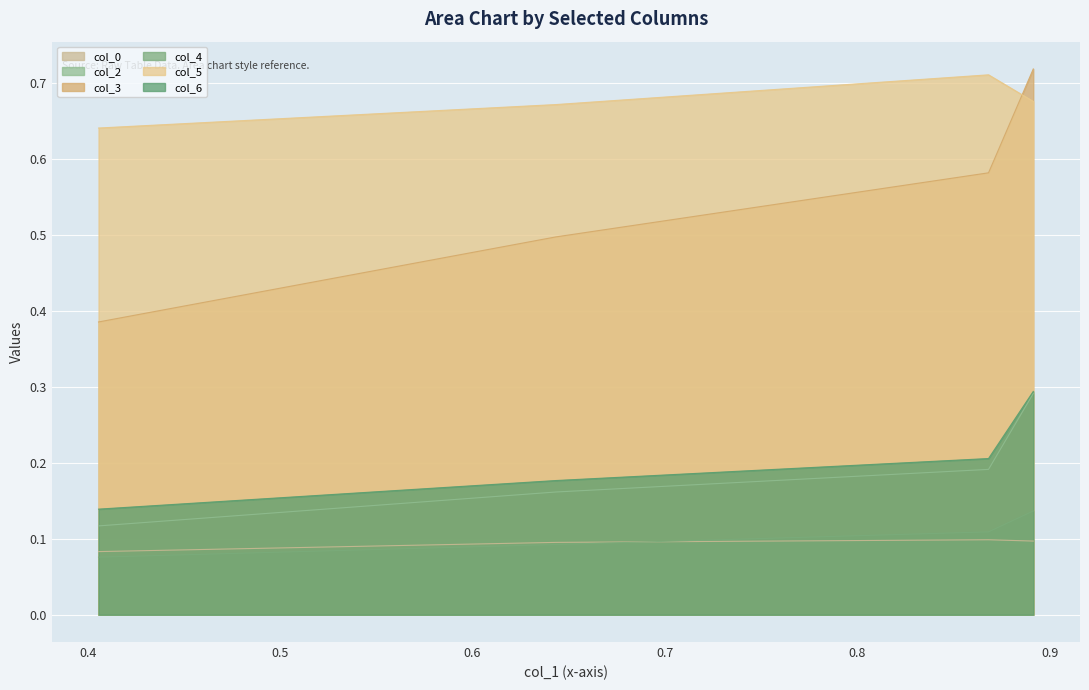

True or false: col_5 and col_2 cross at least once.

False